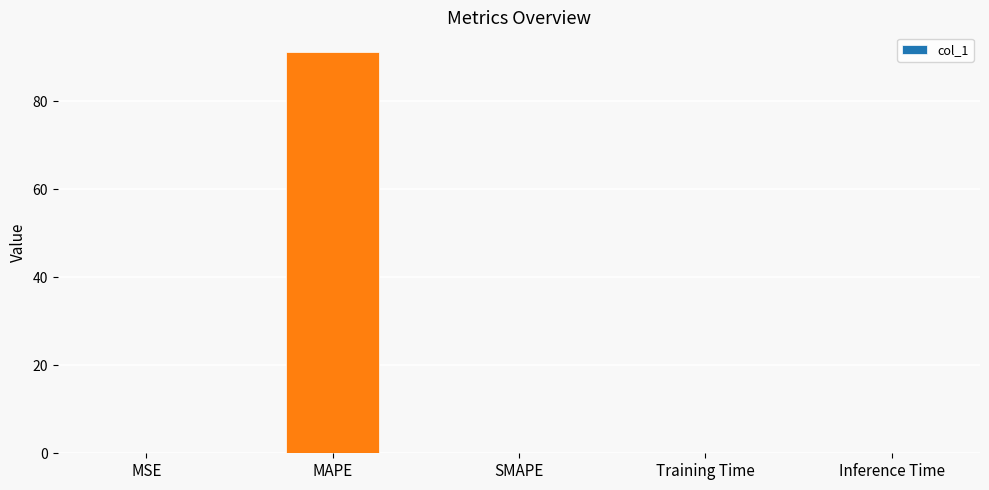

What is the greatest value displayed?

91.2